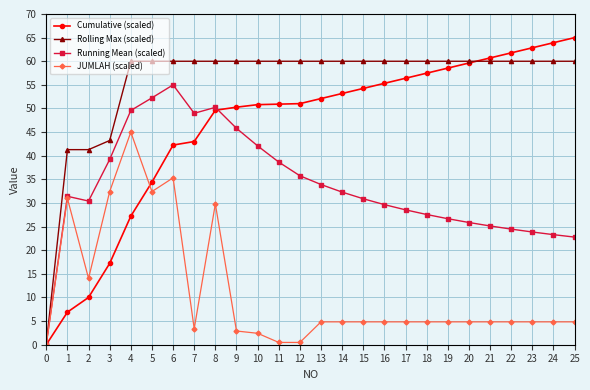

What is the value of the Cumulative (scaled) point at the 12th from the left?

50.9